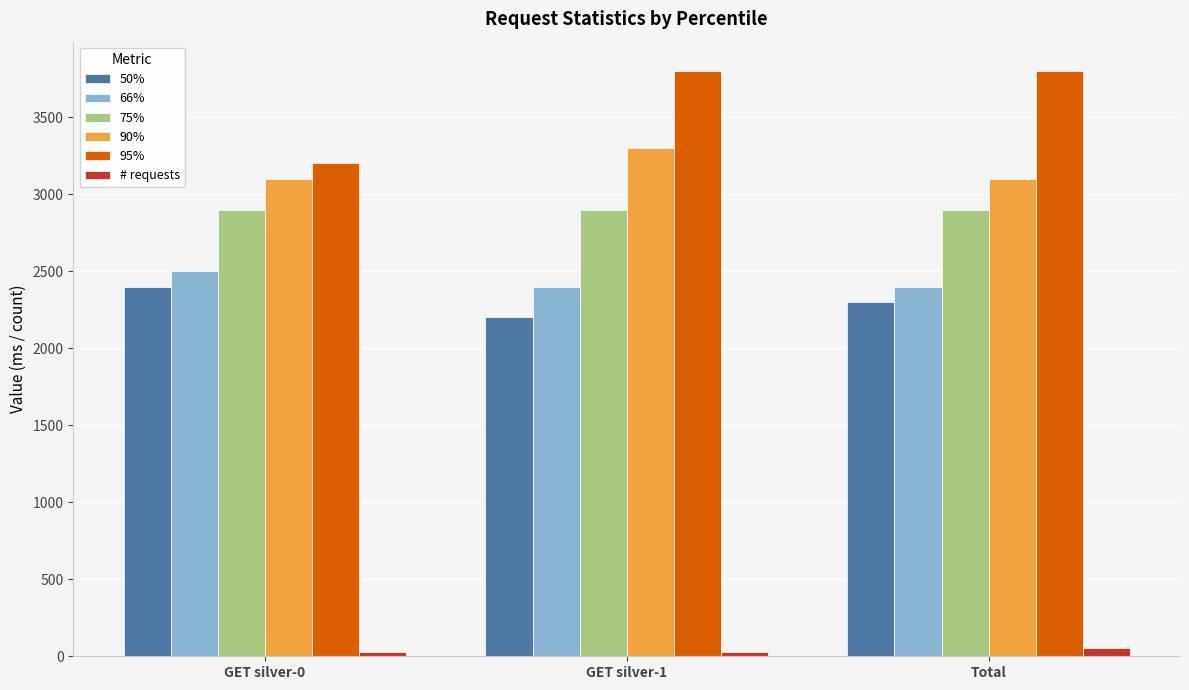

What is the maximum value shown in the chart?

3800